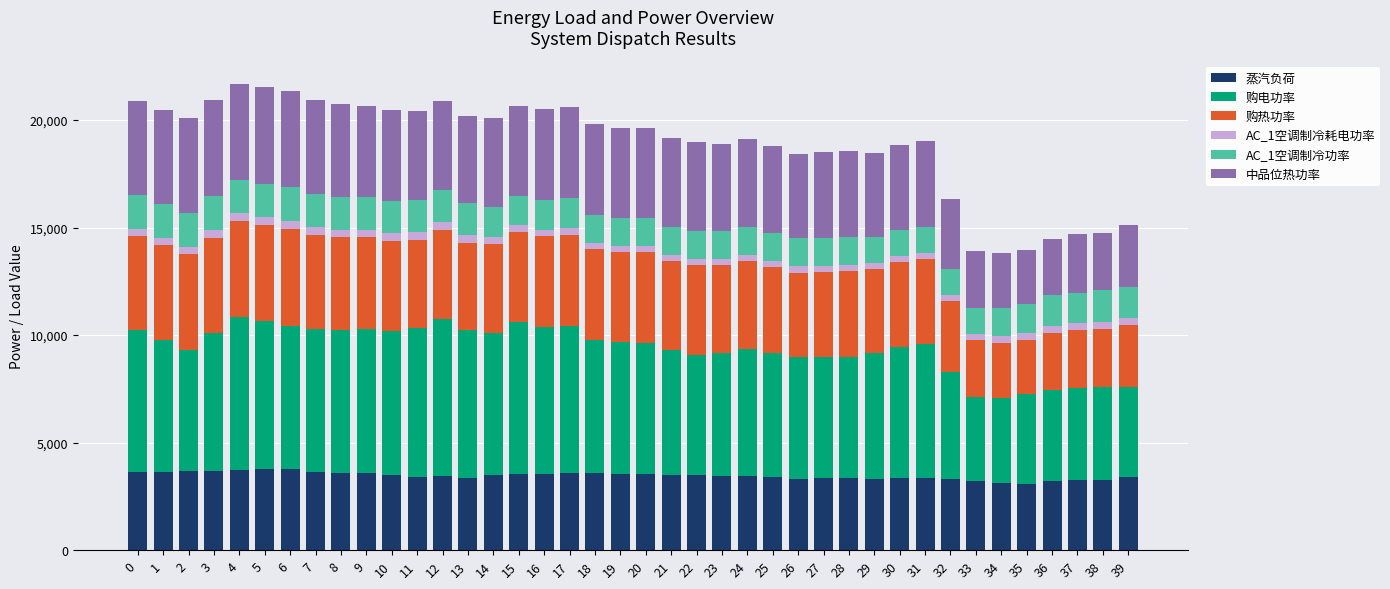

What is the difference between the maximum and second lowest values in the 蒸汽负荷 series?

644.0